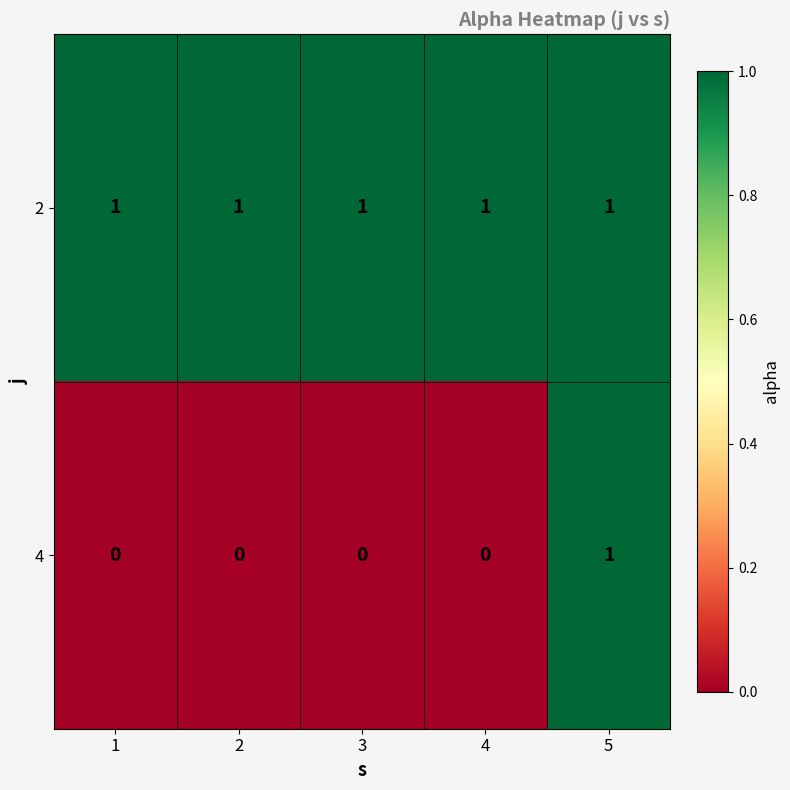

True or false: 2 has a value of 1 at 4.

True